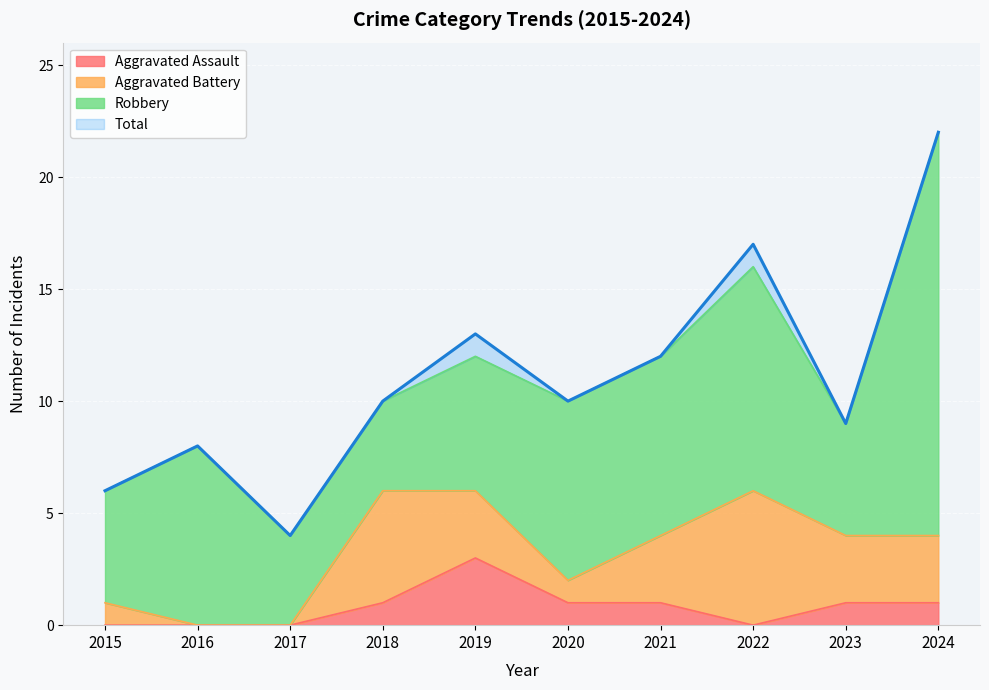

True or false: Aggravated Assault has a value of 4 at 2019.

False